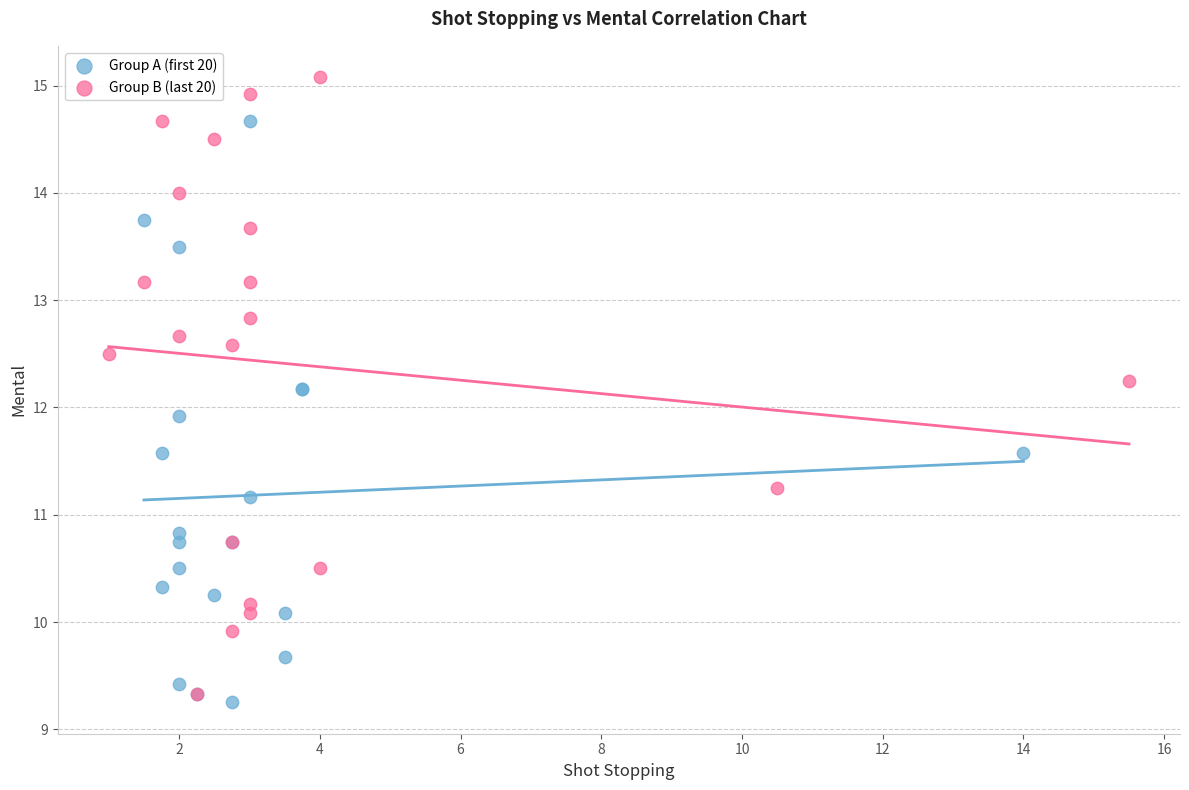

Which series contains the lowest Y value?

Group A (first 20)